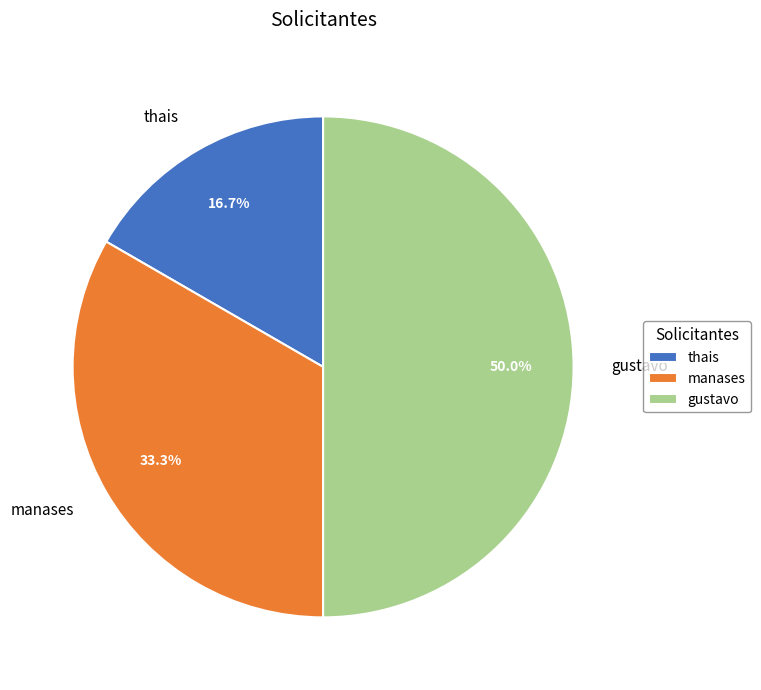

Which category has the biggest portion of the pie?

gustavo